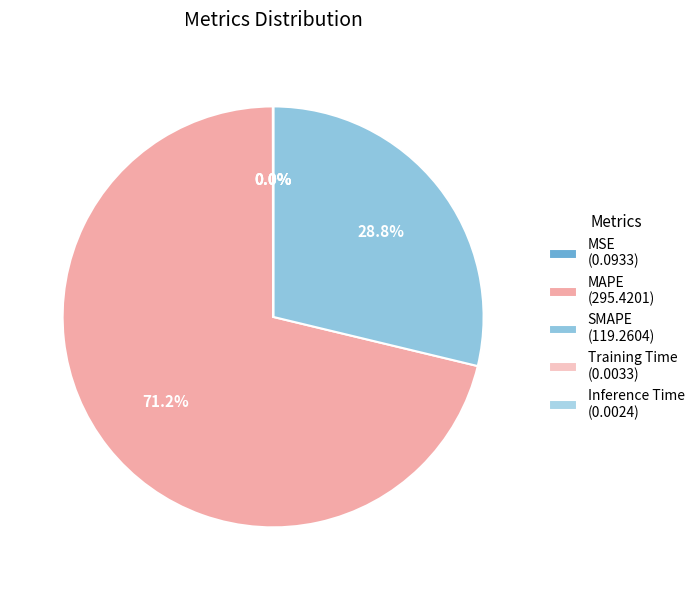

Rank the categories by value from lowest to highest.

Inference Time, Training Time, MSE, SMAPE, MAPE